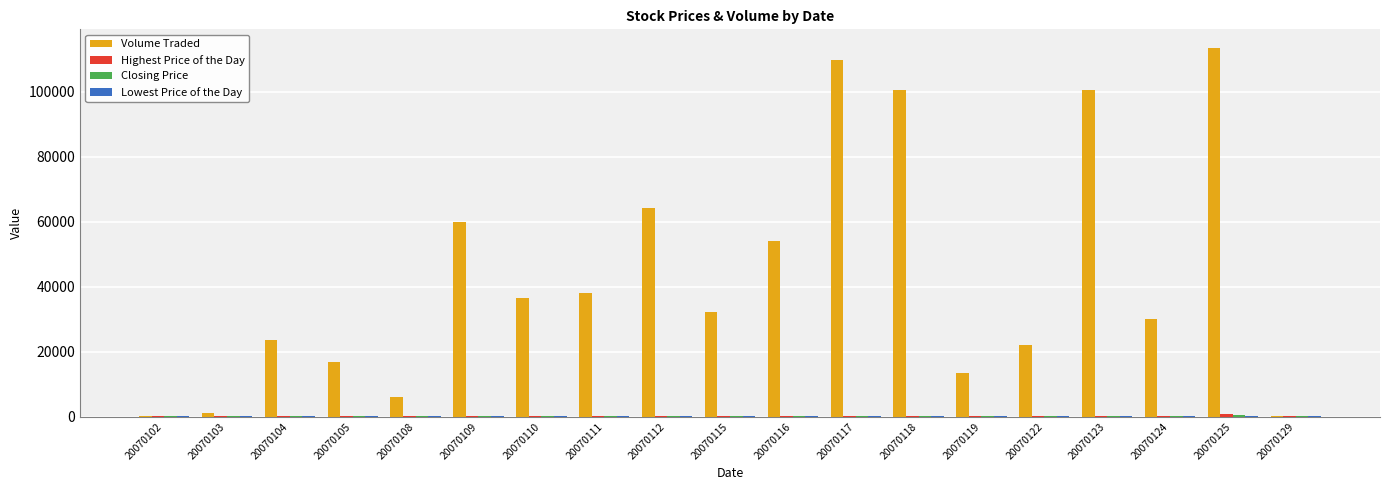

The Volume Traded series shows 109800.0 at 20070117. True or false?

True